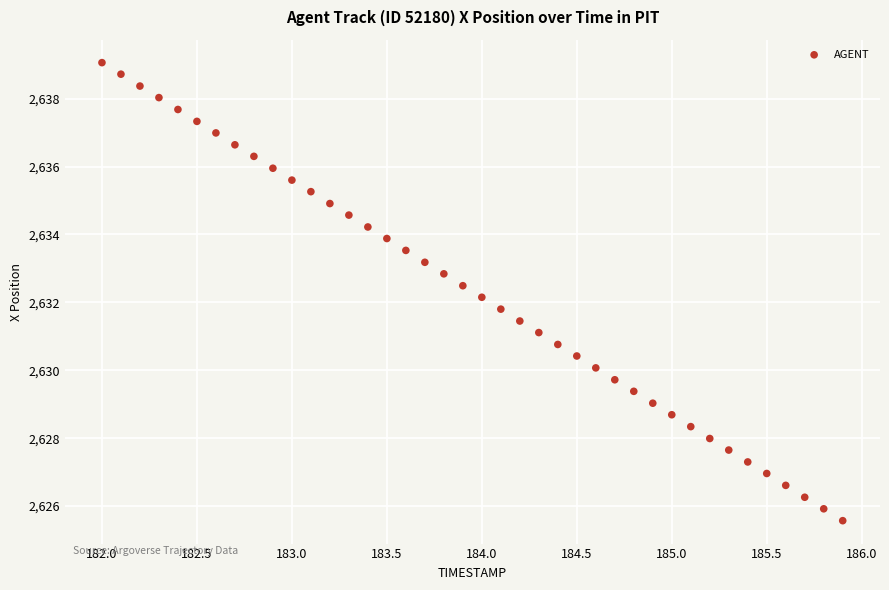

What is the range of Y values (max minus min)?

13.5